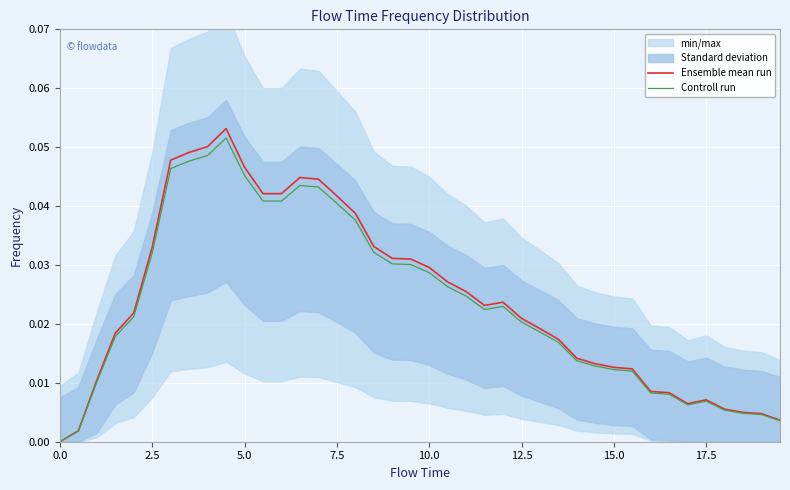

List the series in order of their overall mean, highest first.

Ensemble mean run, Controll run